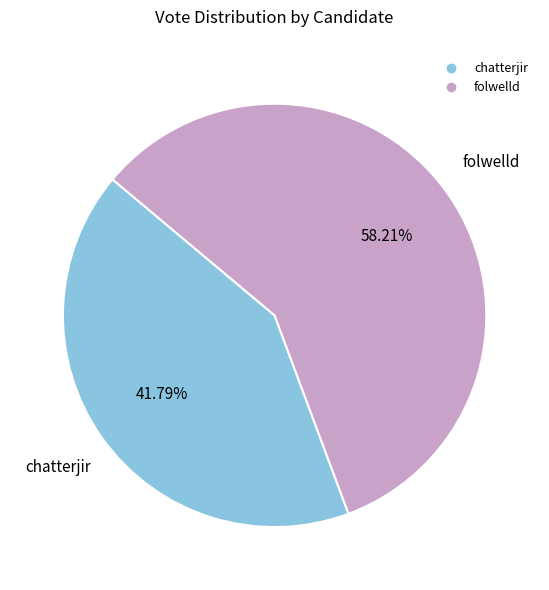

To the nearest percent, what is the average slice percentage?

50%